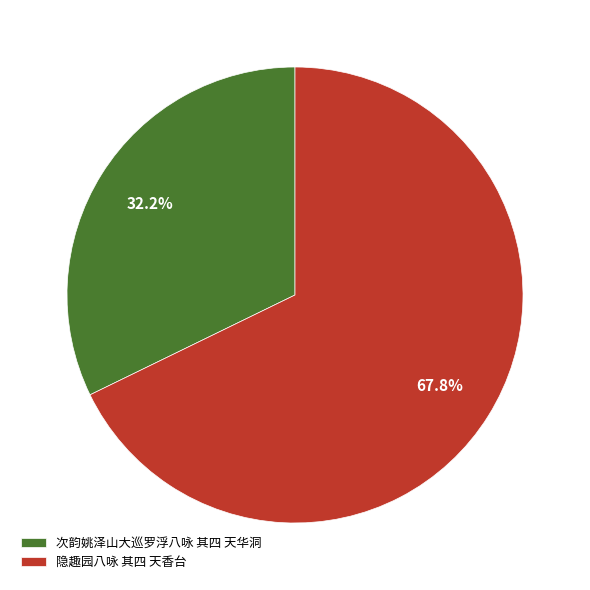

What percentage is the 次韵姚泽山大巡罗浮八咏 其四 天华洞 slice, to the nearest percent?

32%